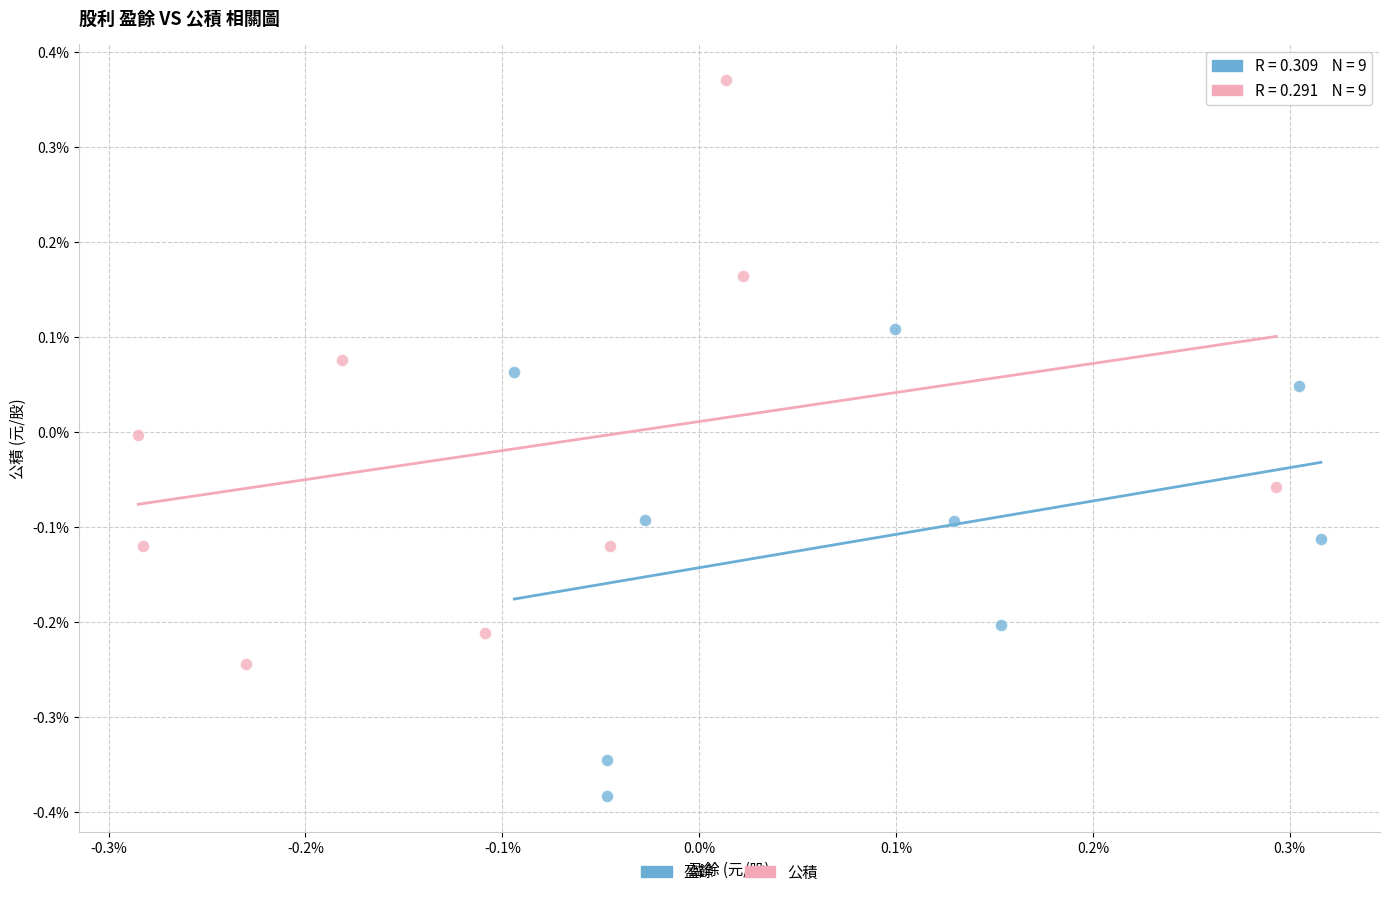

Which series contains the highest Y value?

公積